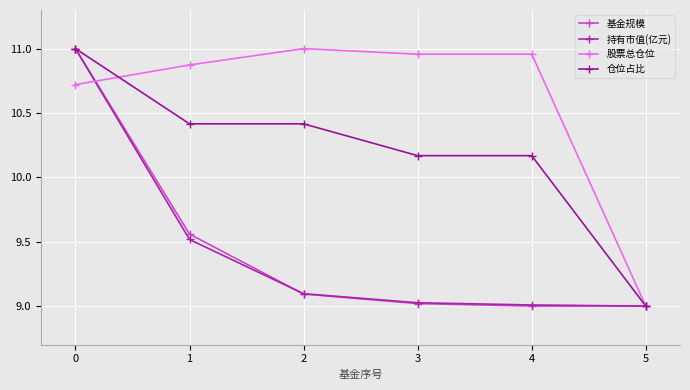

Reading left to right, list all the values displayed in this chart.

基金规模: 11.0	9.6	9.1	9.0	9.0	9.0
持有市值(亿元): 11.0	9.5	9.1	9.0	9.0	9.0
股票总仓位: 10.7	10.9	11.0	11.0	11.0	9.0
仓位占比: 11.0	10.4	10.4	10.2	10.2	9.0